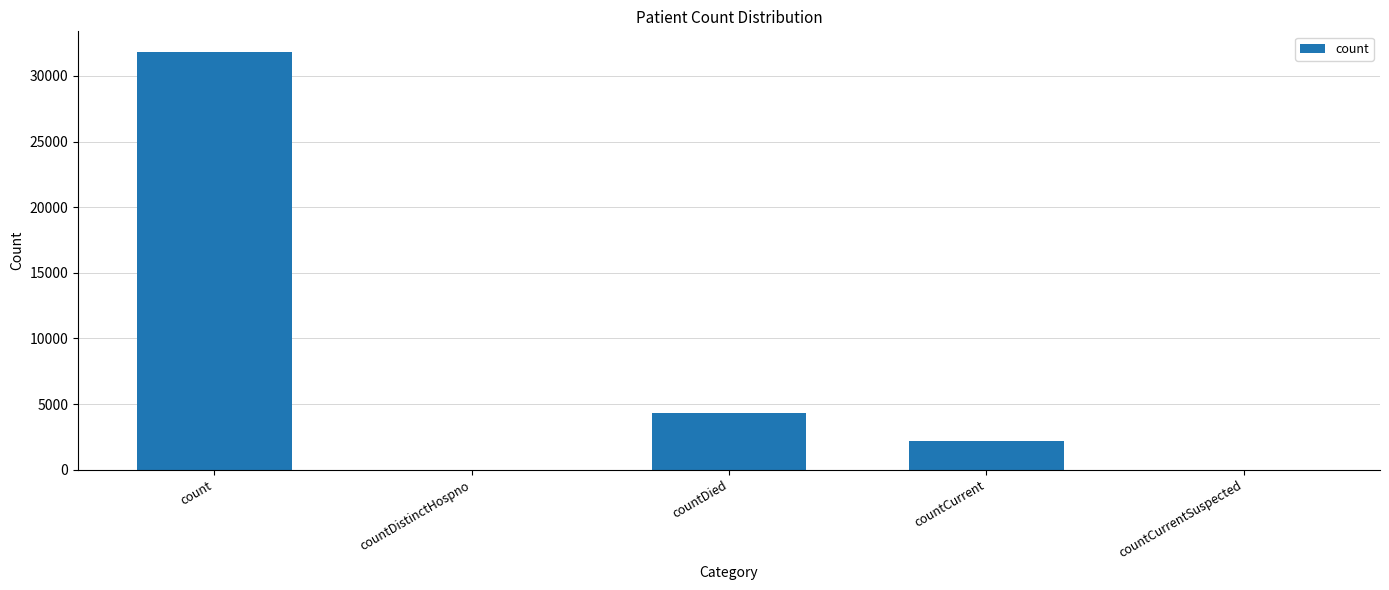

At which label is the value closest to 15901?

countDied